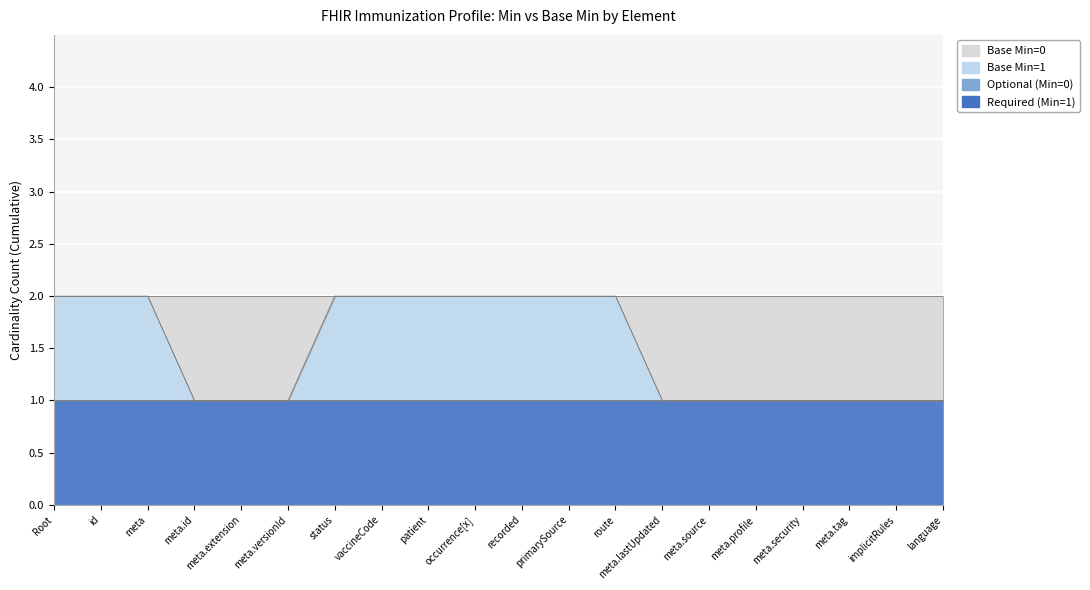

Reading right to left, transcribe all the data shown in this chart.

Required (Min=1): Immunization.language=1	Immunization.implicitRules=1	Immunization.meta.tag=1	Immunization.meta.security=1	Immunization.meta.profile=1	Immunization.meta.source=1	Immunization.meta.lastUpdated=1	Immunization.route=1	Immunization.primarySource=1	Immunization.recorded=1	Immunization.occurrence[x]=1	Immunization.patient=1	Immunization.vaccineCode=1	Immunization.status=1	Immunization.meta.versionId=1	Immunization.meta.extension=1	Immunization.meta.id=1	Immunization.meta=1	Immunization.id=1	Immunization=1
Optional (Min=0): Immunization.language=0	Immunization.implicitRules=0	Immunization.meta.tag=0	Immunization.meta.security=0	Immunization.meta.profile=0	Immunization.meta.source=0	Immunization.meta.lastUpdated=0	Immunization.route=0	Immunization.primarySource=0	Immunization.recorded=0	Immunization.occurrence[x]=0	Immunization.patient=0	Immunization.vaccineCode=0	Immunization.status=0	Immunization.meta.versionId=0	Immunization.meta.extension=0	Immunization.meta.id=0	Immunization.meta=0	Immunization.id=0	Immunization=0
Base Min=1: Immunization.language=0	Immunization.implicitRules=0	Immunization.meta.tag=0	Immunization.meta.security=0	Immunization.meta.profile=0	Immunization.meta.source=0	Immunization.meta.lastUpdated=0	Immunization.route=1	Immunization.primarySource=1	Immunization.recorded=1	Immunization.occurrence[x]=1	Immunization.patient=1	Immunization.vaccineCode=1	Immunization.status=1	Immunization.meta.versionId=0	Immunization.meta.extension=0	Immunization.meta.id=0	Immunization.meta=1	Immunization.id=1	Immunization=1
Base Min=0: Immunization.language=1	Immunization.implicitRules=1	Immunization.meta.tag=1	Immunization.meta.security=1	Immunization.meta.profile=1	Immunization.meta.source=1	Immunization.meta.lastUpdated=1	Immunization.route=0	Immunization.primarySource=0	Immunization.recorded=0	Immunization.occurrence[x]=0	Immunization.patient=0	Immunization.vaccineCode=0	Immunization.status=0	Immunization.meta.versionId=1	Immunization.meta.extension=1	Immunization.meta.id=1	Immunization.meta=0	Immunization.id=0	Immunization=0